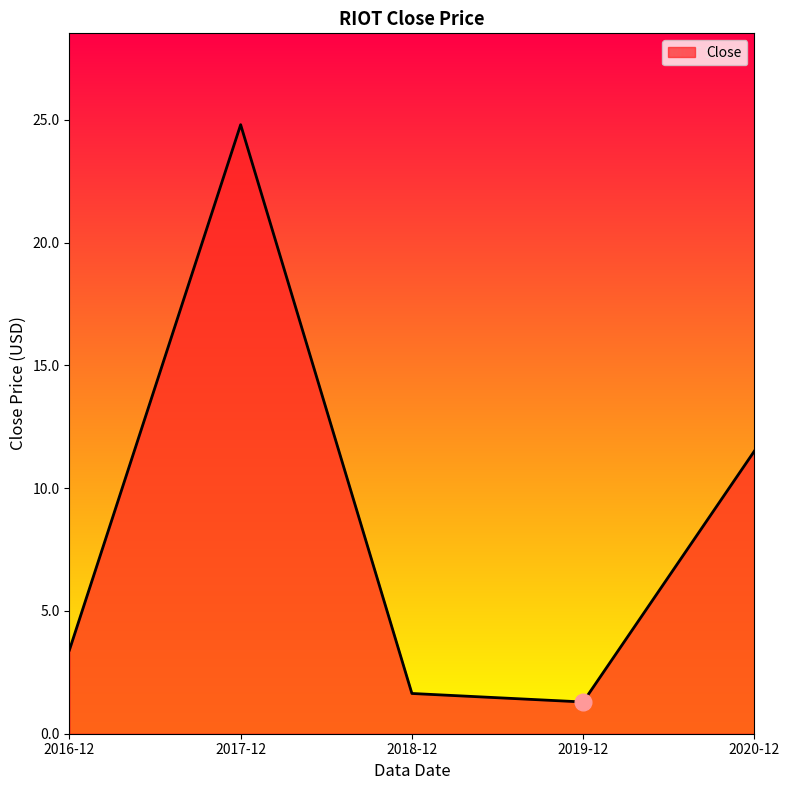

At which category does the data reach its first local valley?

2019-12